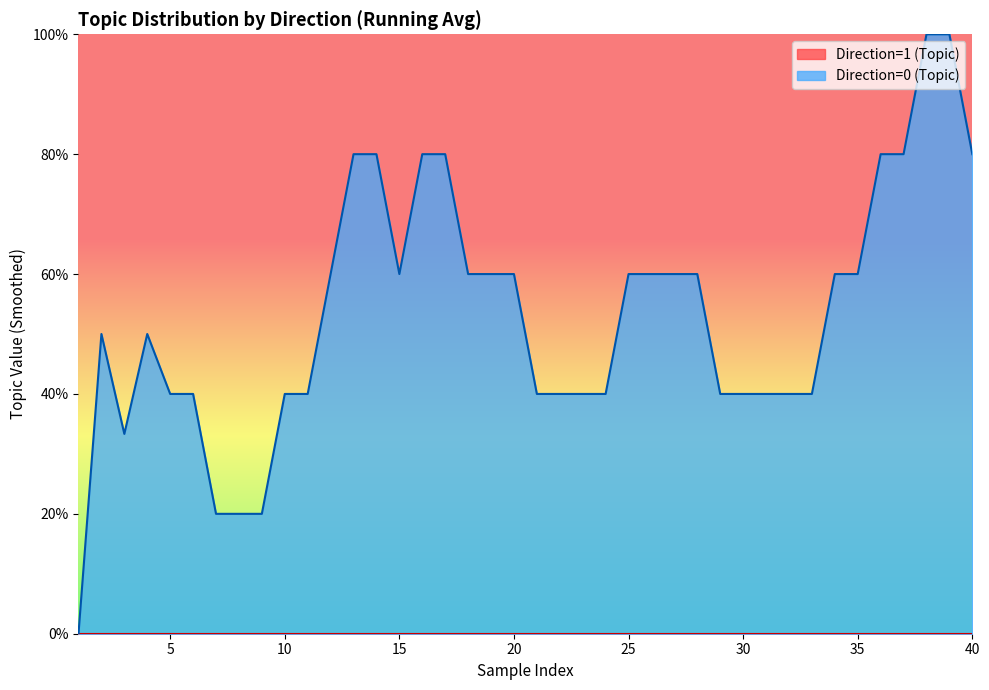

At which category does the chart reach its minimum across all series?

1